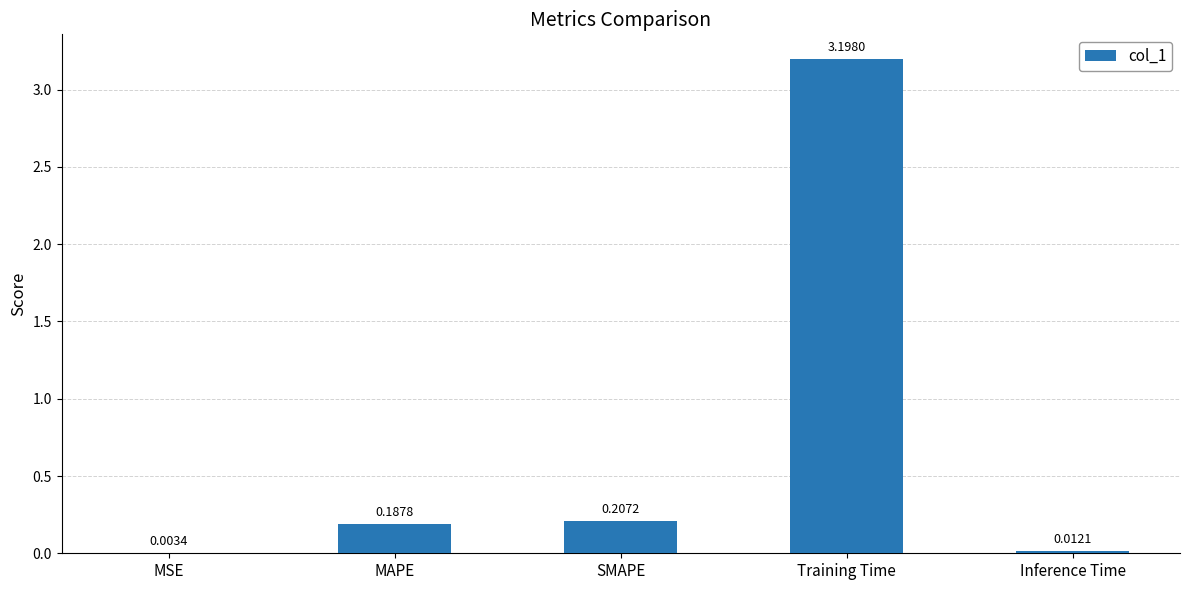

Where is the data nearest to the value 1?

SMAPE